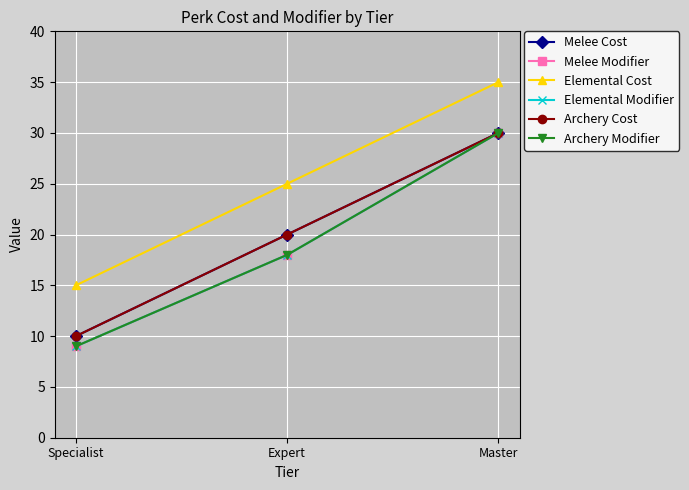

Is this an area chart (filled region under the line)?

No